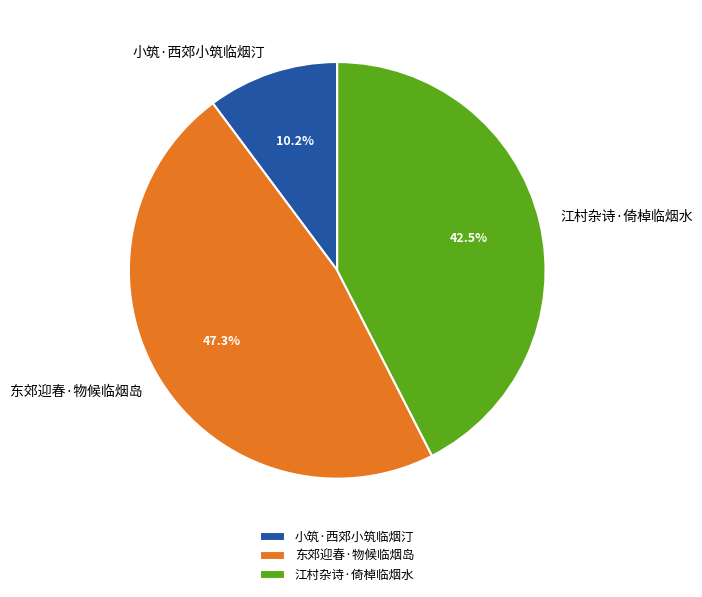

Between 小筑·西郊小筑临烟汀 and 东郊迎春·物候临烟岛, which is larger?

东郊迎春·物候临烟岛